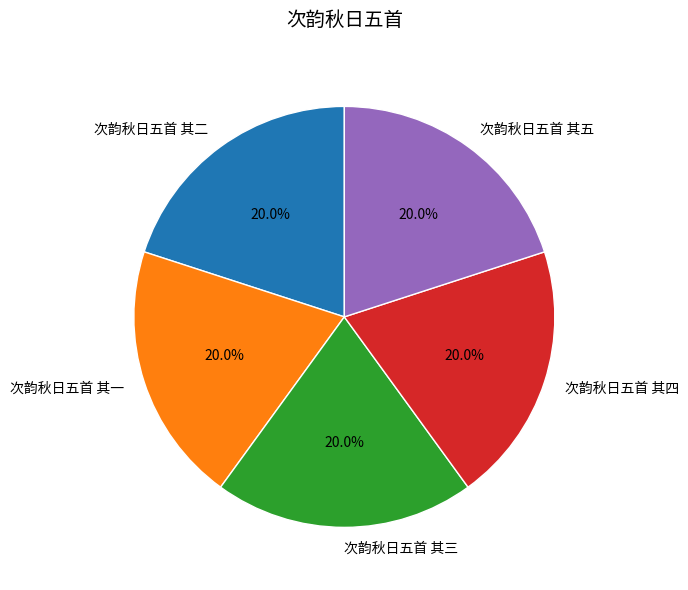

To the nearest percent, what is the average slice percentage?

20%